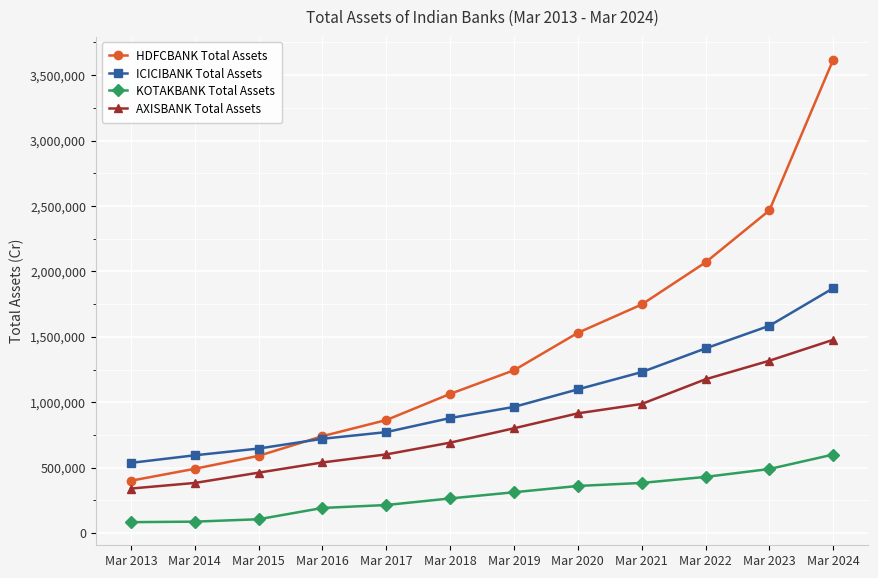

The ICICIBANK Total Assets series shows 1051107 at Mar 2014. True or false?

False